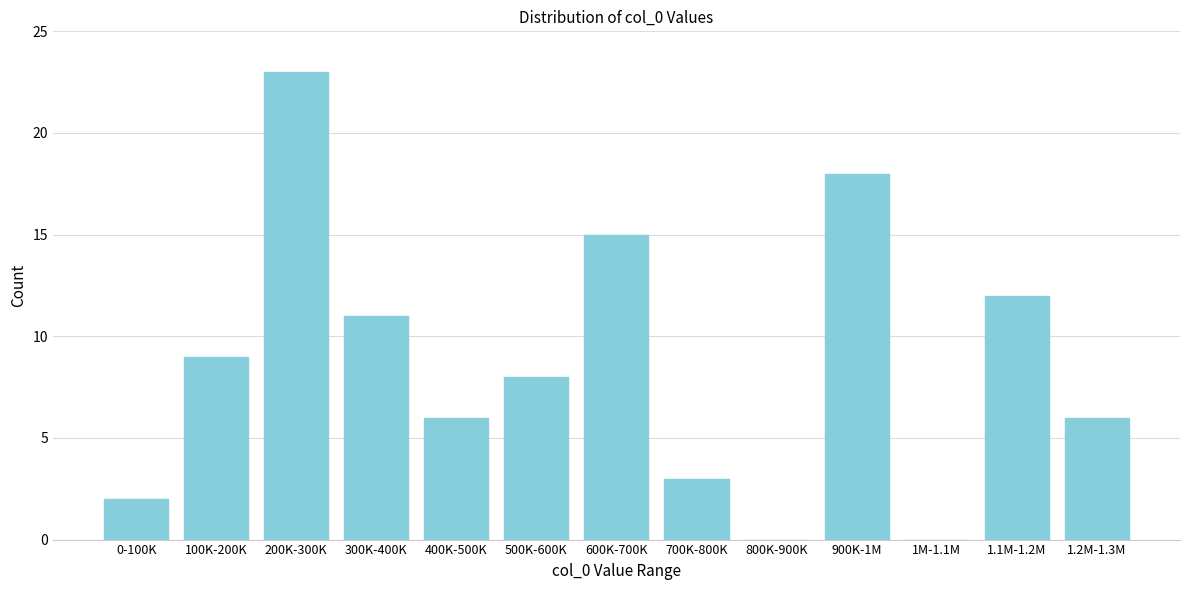

Reading left to right, extract all data points from this chart.

0-100K=2	100K-200K=9	200K-300K=23	300K-400K=11	400K-500K=6	500K-600K=8	600K-700K=15	700K-800K=3	800K-900K=0	900K-1M=18	1M-1.1M=0	1.1M-1.2M=12	1.2M-1.3M=6